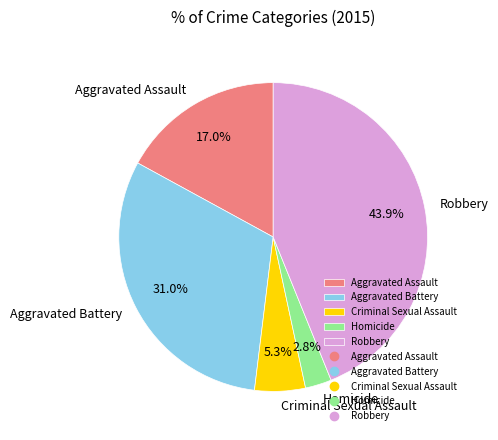

What percentage is the Aggravated Battery slice, to the nearest percent?

31%